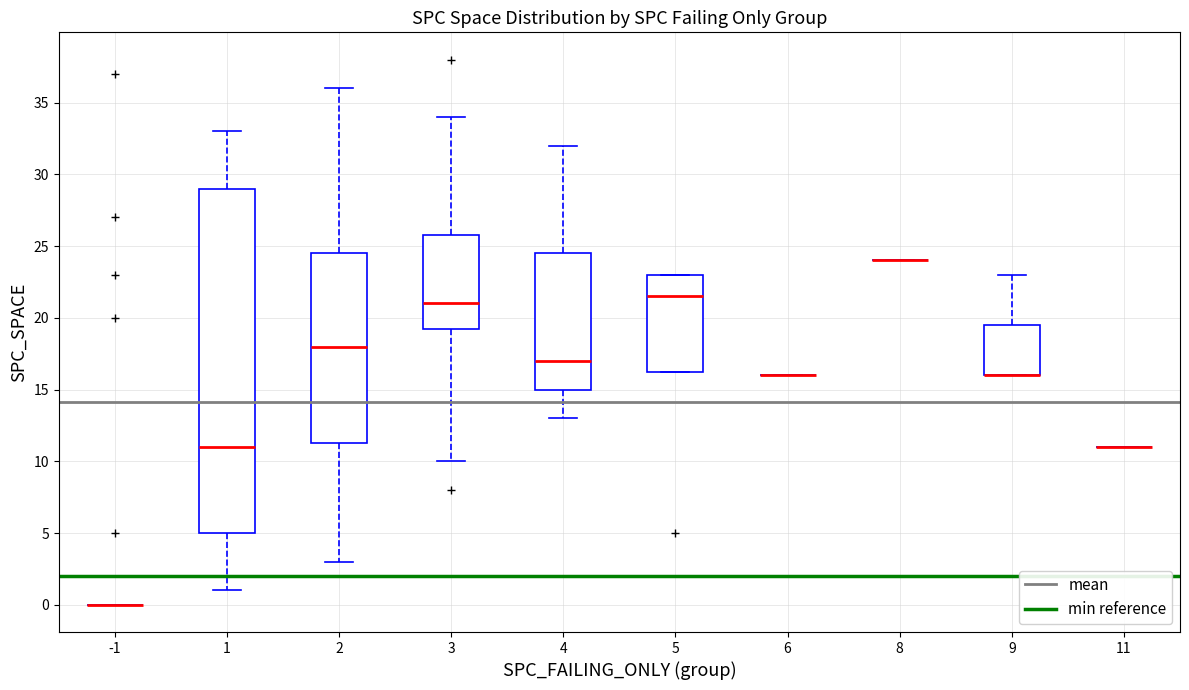

Reading left to right, read every box against the y-axis: the position of its median line, the range the box covers, and the ends of its whiskers. The values are not printed on the chart, so give them approximately, as read against the axis.

-1: box collapsed to a line at 0.0, whiskers 0.0 to 0.0
1: median 11.0, box 5.0 to 29.0, whiskers 1.0 to 33.0
2: median 18.0, box 11.5 to 24.5, whiskers 3.0 to 36.0
3: median 21.0, box 19.5 to 26.0, whiskers 10.0 to 34.0
4: median 17.0, box 15.0 to 24.5, whiskers 13.0 to 32.0
5: median 21.5, box 16.5 to 23.0, whiskers 16.5 to 23.0
6: box collapsed to a line at 16.0, whiskers 16.0 to 16.0
8: box collapsed to a line at 24.0, whiskers 24.0 to 24.0
9: median 16.0 (drawn on the box's lower edge), box 16.0 to 19.5, whiskers 16.0 to 23.0
11: box collapsed to a line at 11.0, whiskers 11.0 to 11.0